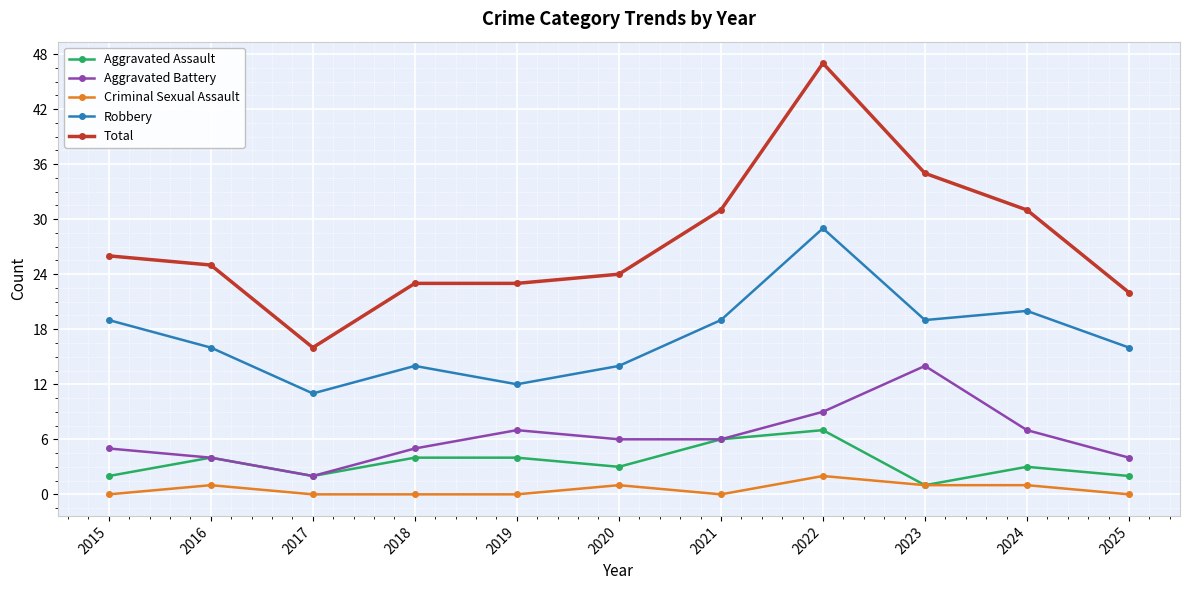

True or false: Total and Aggravated Battery intersect in this chart.

False